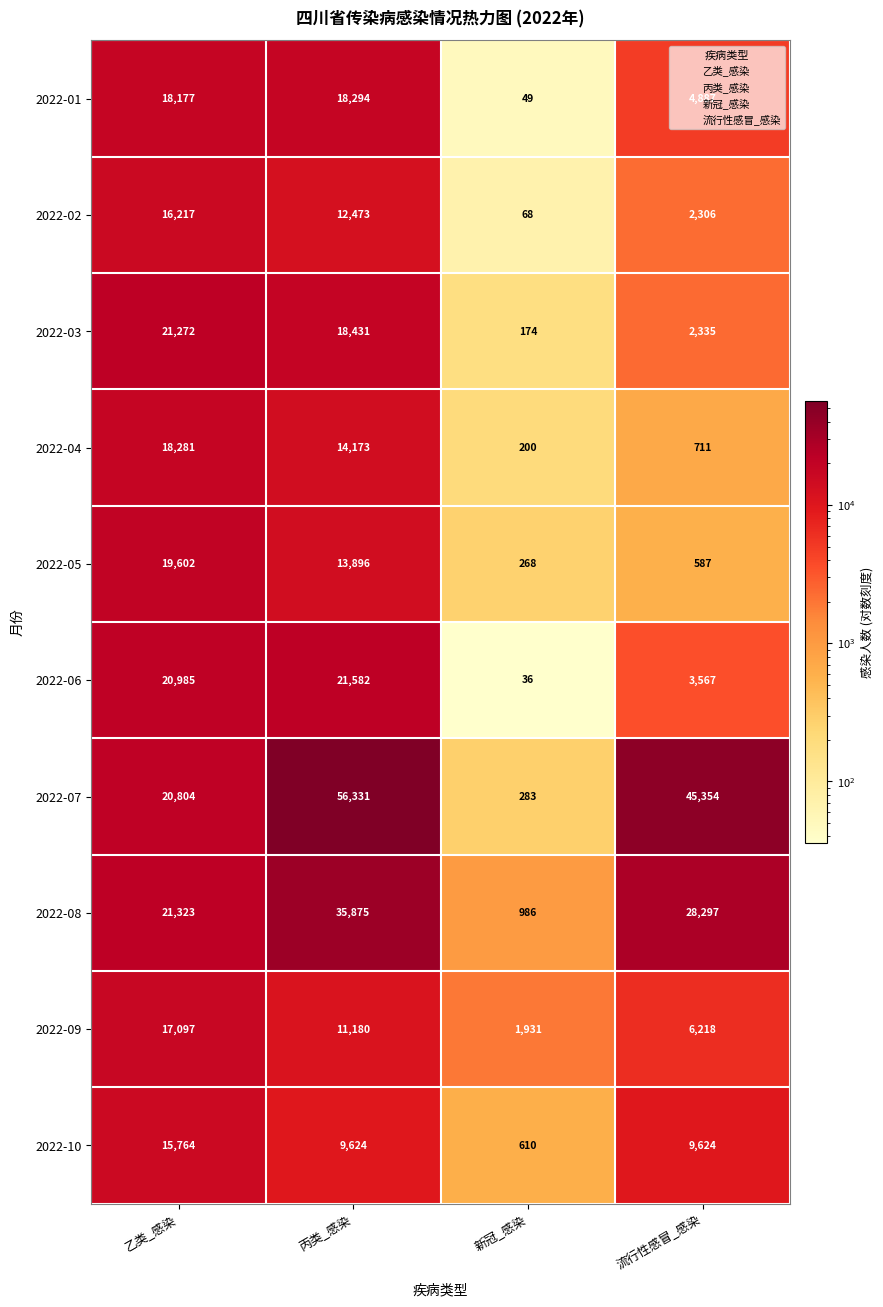

What is the difference between the maximum and minimum values in the 2022-03 series?

21098